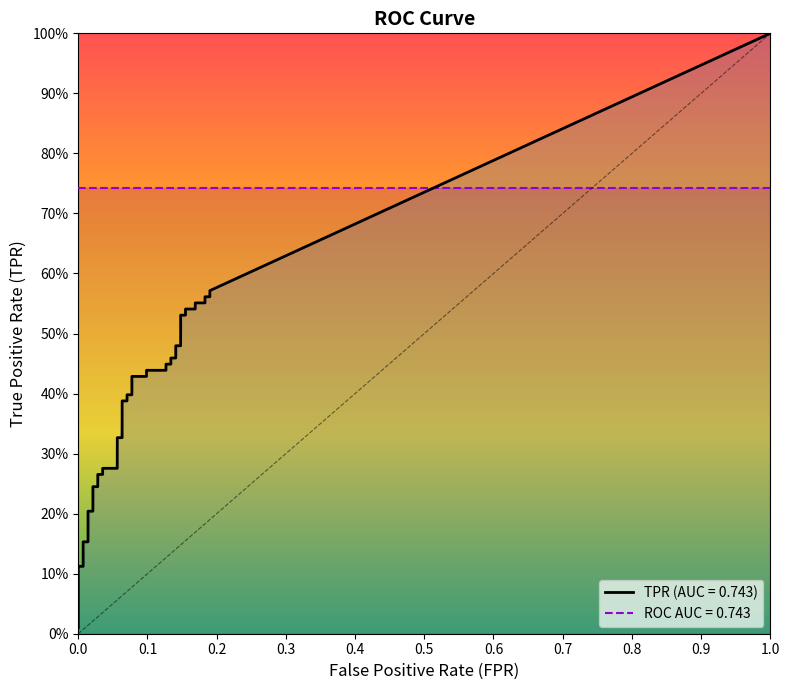

The value of tpr at 20 is 0.7. True or false?

False